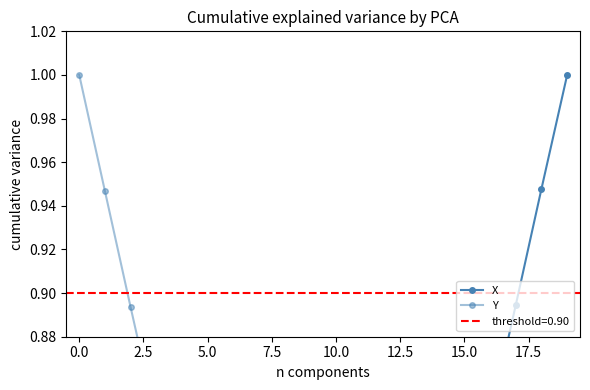

True or false: X has more than 0 points higher than both neighbors.

False